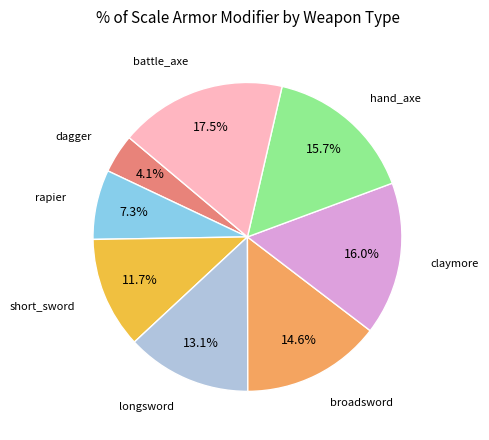

Does any single category account for the majority?

No